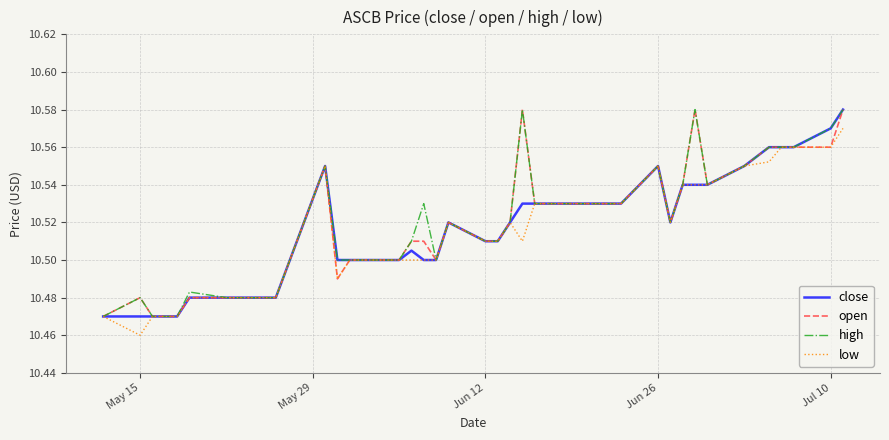

What are all the series names shown in the legend?

close, open, high, low